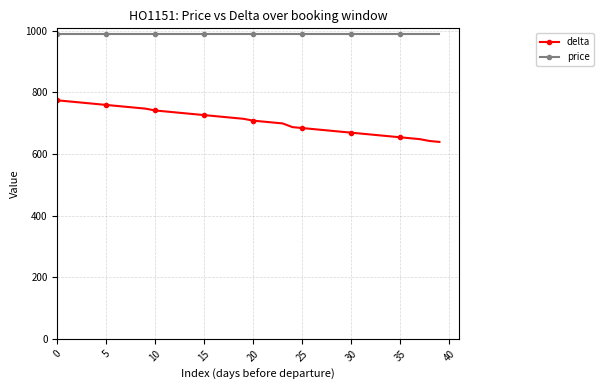

List the series in order of their peak value, lowest first.

delta, price